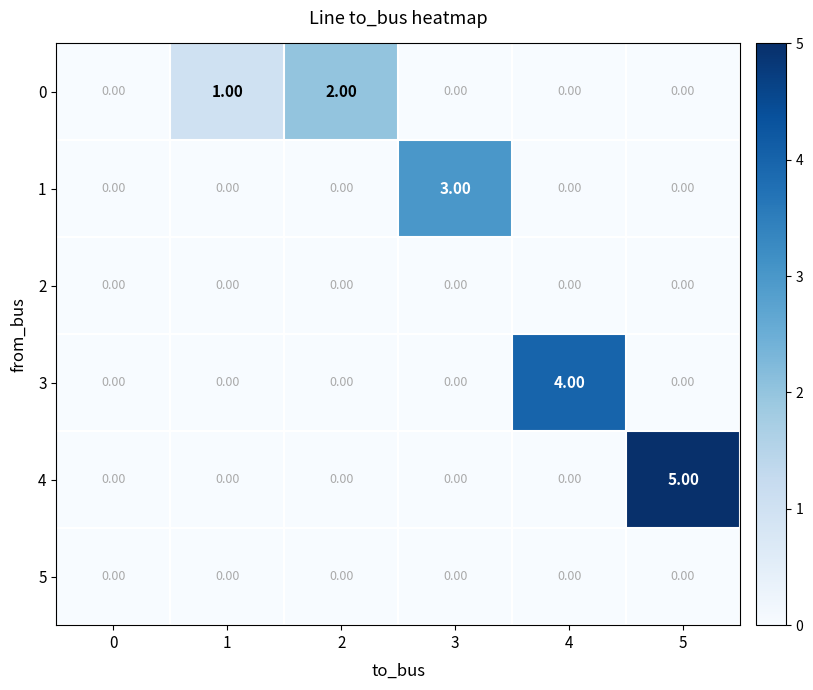

How many series are shown in this chart?

6